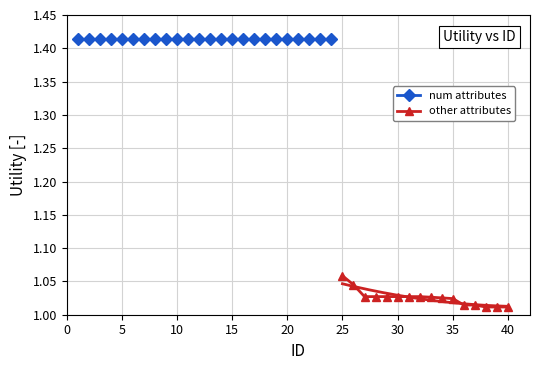

True or false: the data shows 0.6 at 21.

False